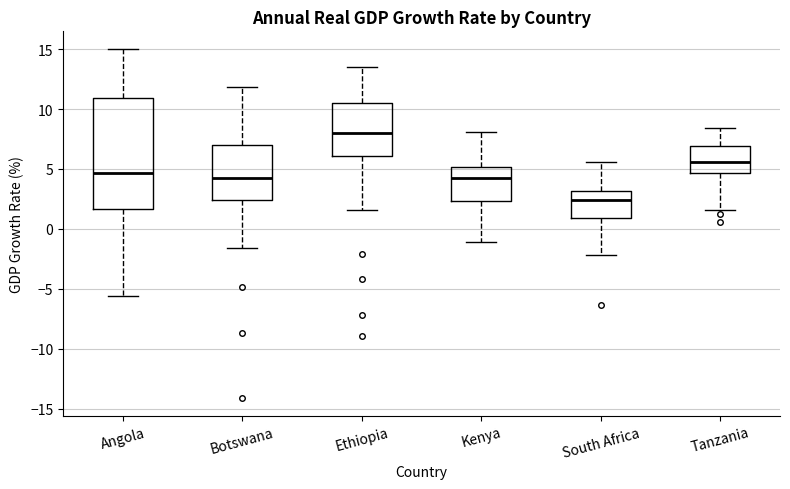

Where does the upper whisker of the box for Kenya end on the y-axis? The values are not printed on the chart, so give them approximately, as read against the axis.

8.0